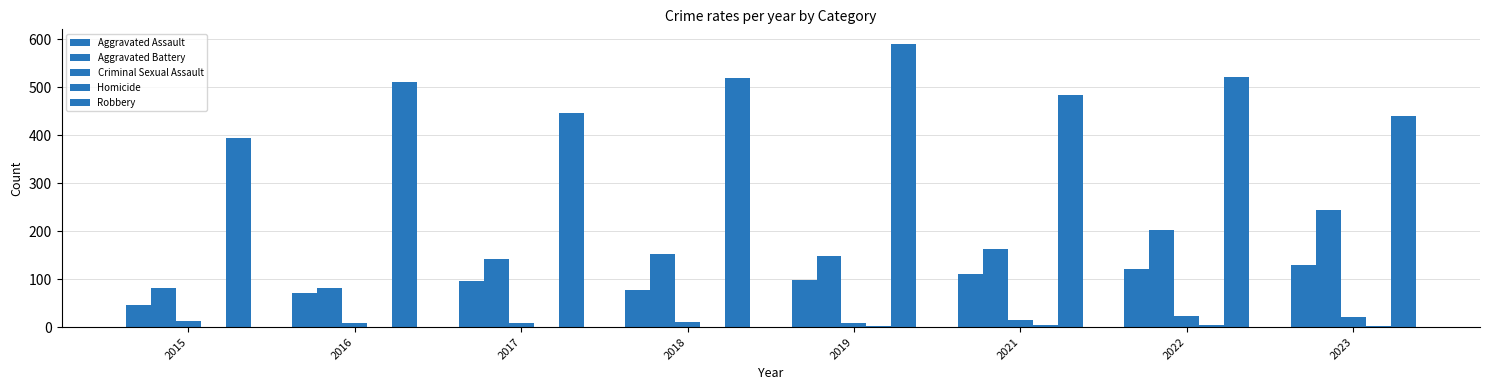

Is the value of Aggravated Assault at 2022 greater than the value of Robbery at 2016?

No